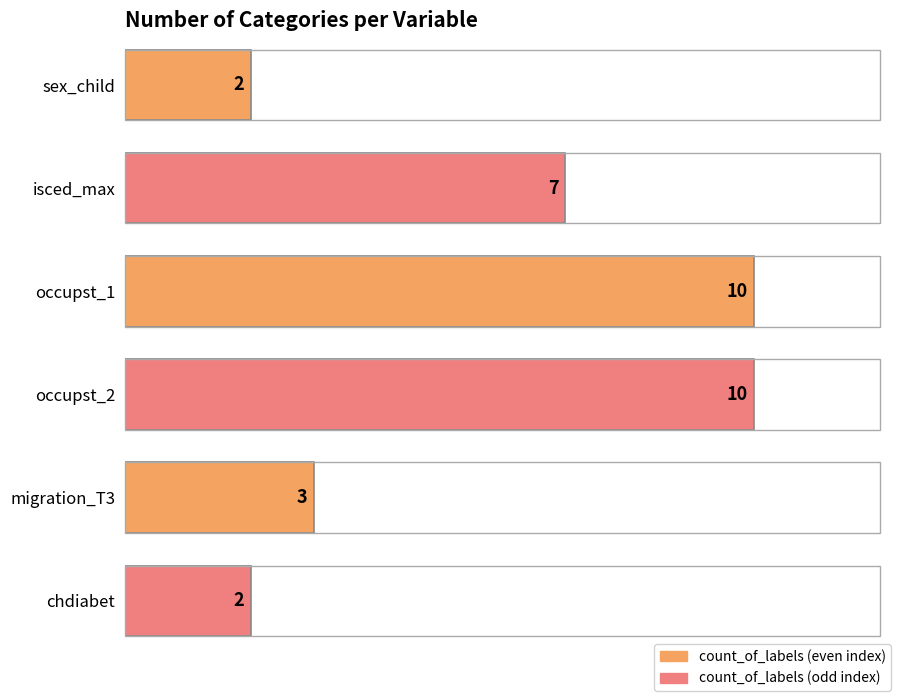

What is the label of the 3rd bar from the left?

occupst_1